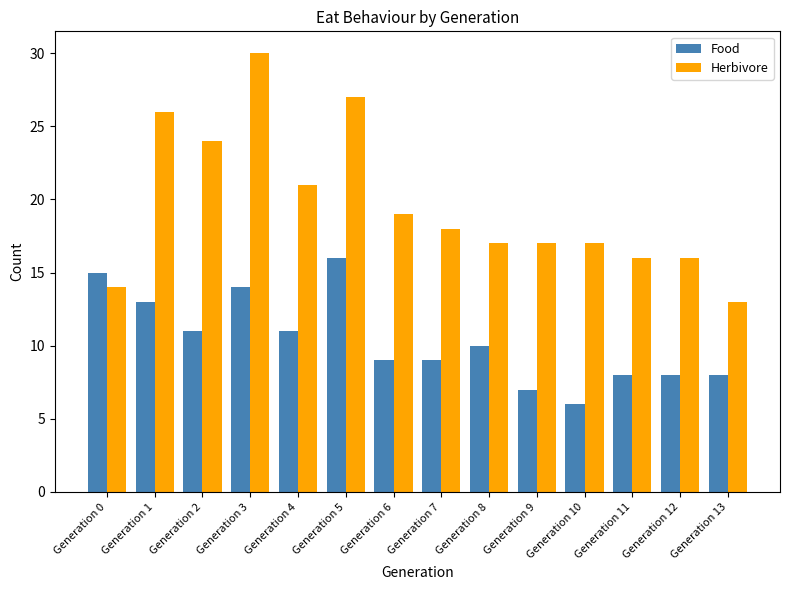

Which series changed the most between Generation 6 and Generation 13?

Herbivore